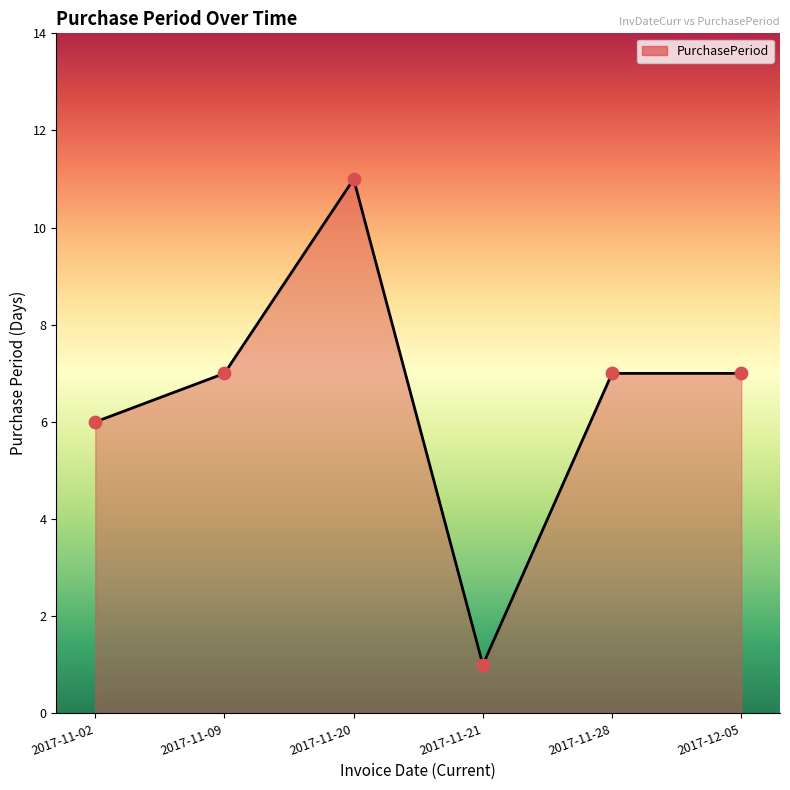

Between 2017-11-20 and 2017-12-05, which is larger?

2017-11-20